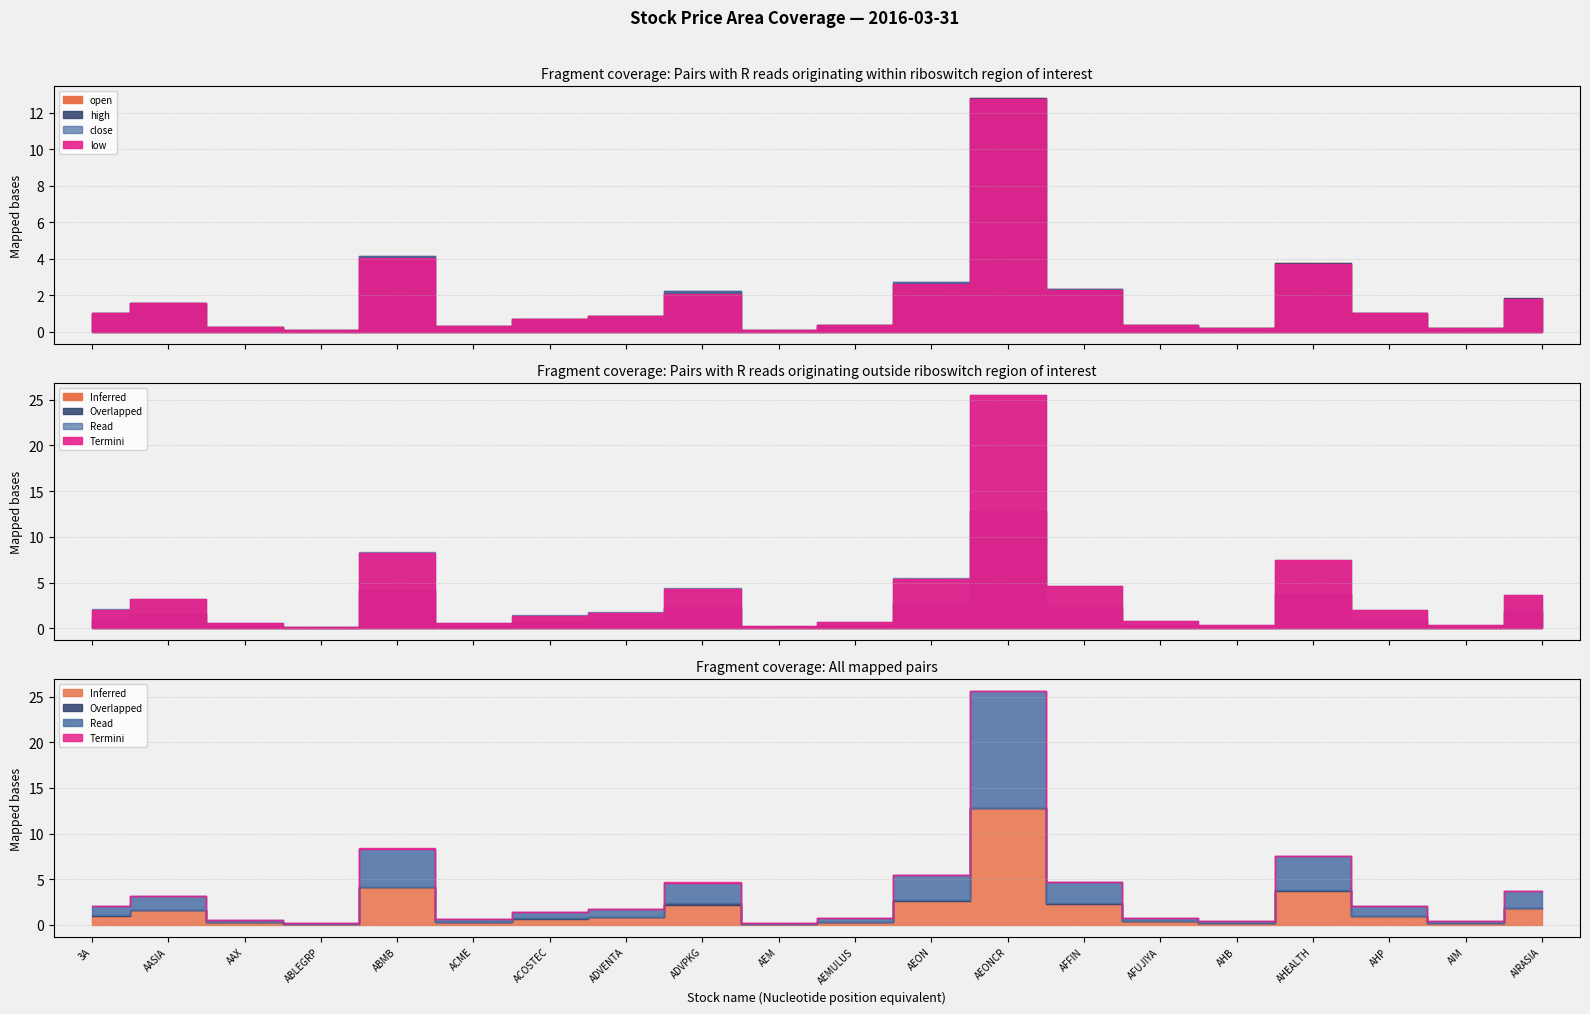

At which label does close first exceed 1?

3A